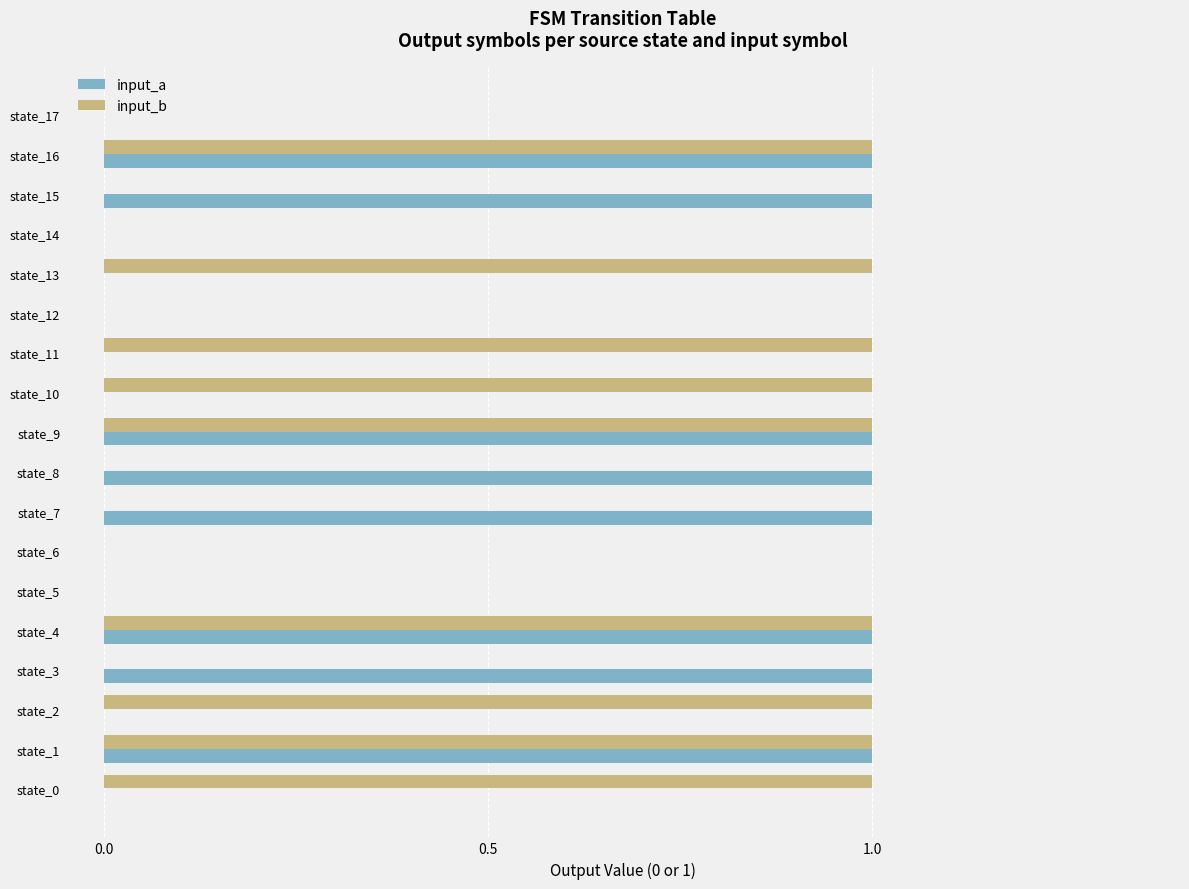

Count the number of categories in the chart.

18